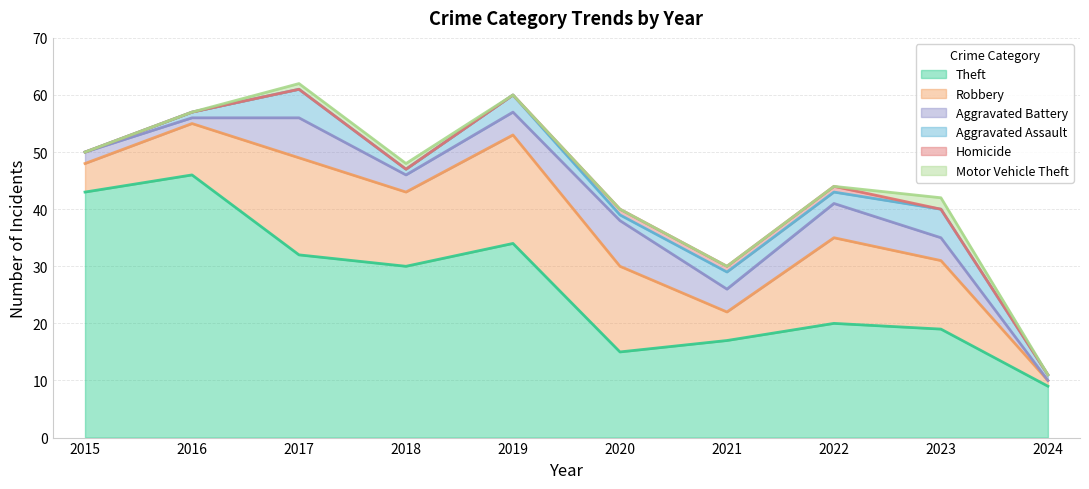

Between 2020 and 2018, which is larger?

2018